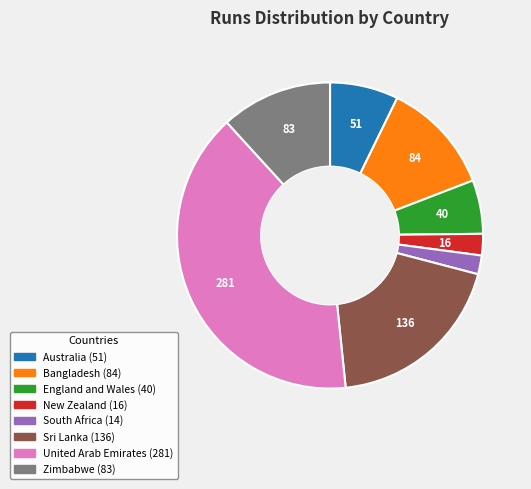

Is there any slice that represents more than half of the pie?

No